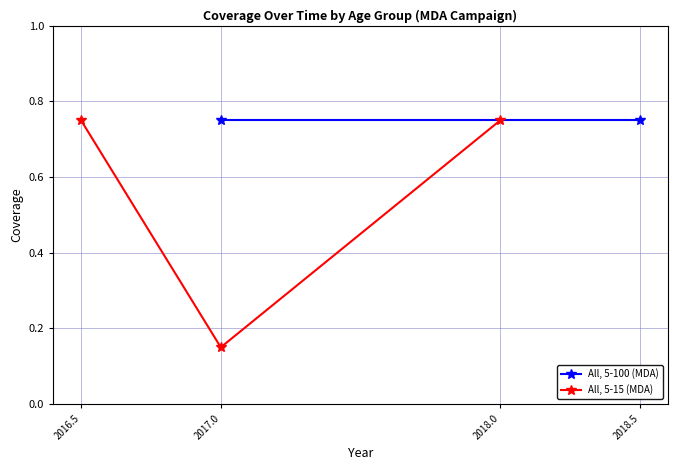

Rank the categories by value from lowest to highest.

2017.0, 2016.5, 2018.0